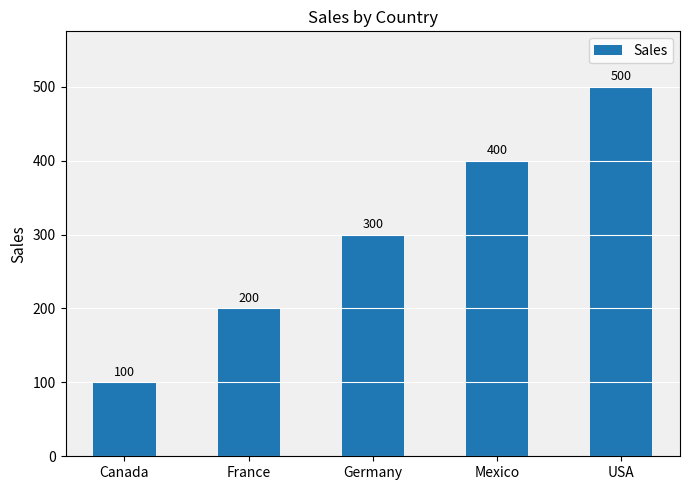

How many values are between 200 and 400?

3